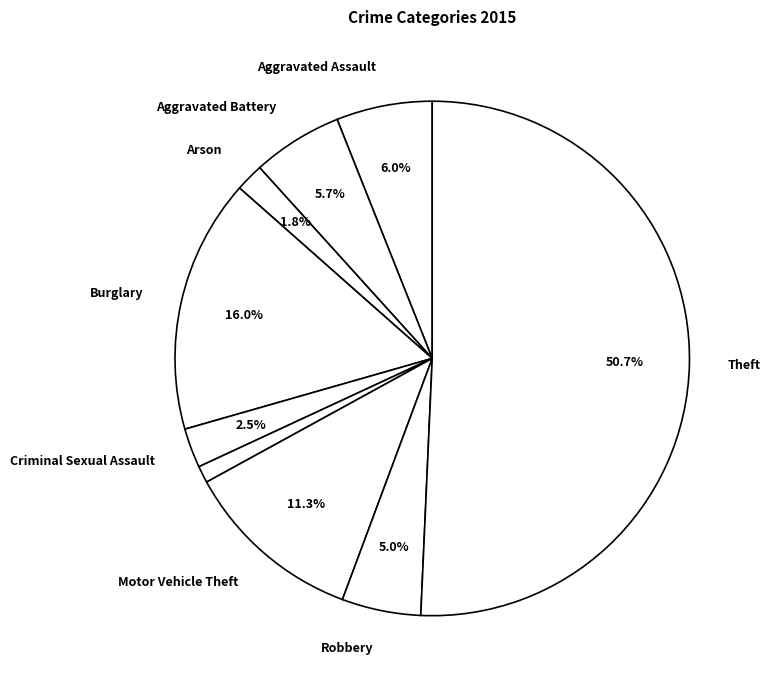

How many segments does this pie chart have?

9